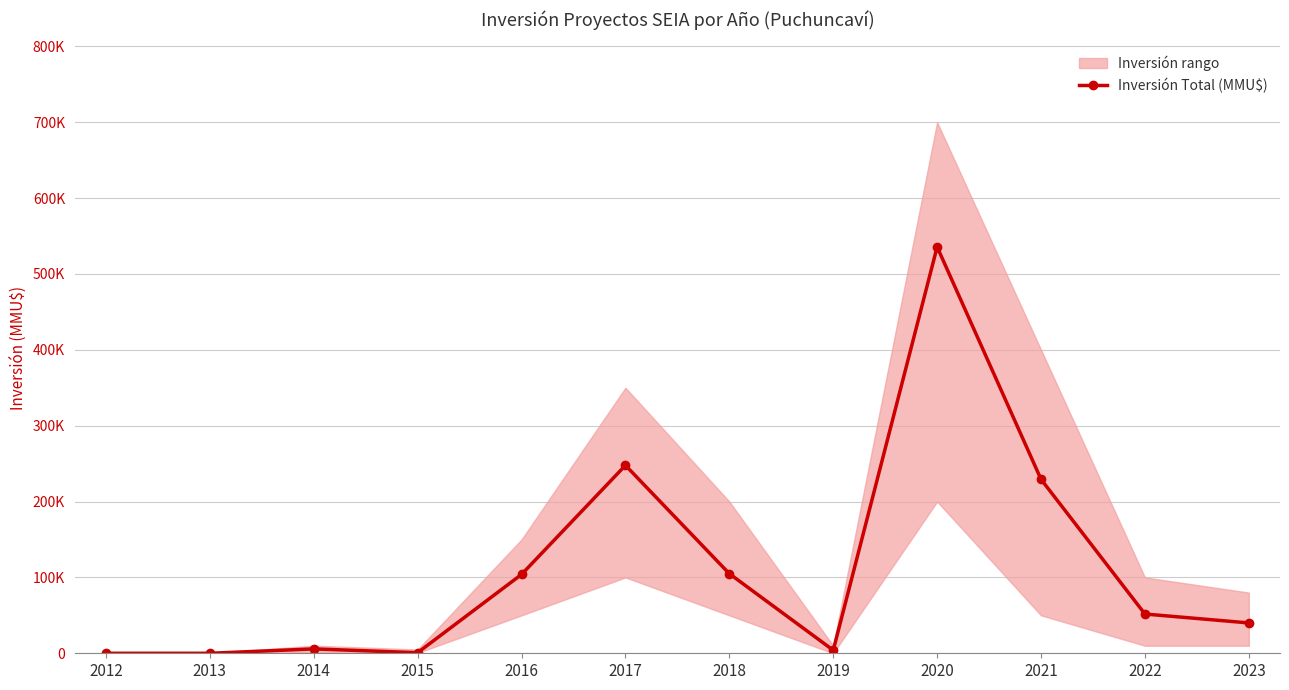

Is it true that the value at 2017 is 247741?

True